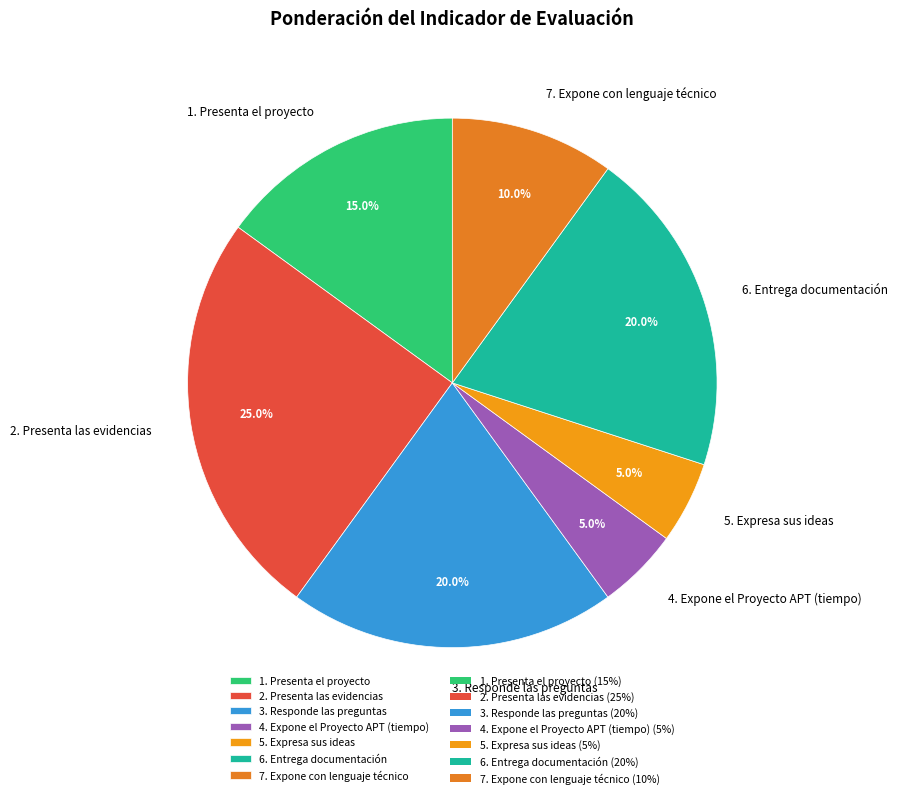

To the nearest percent, what is the average slice percentage?

14%